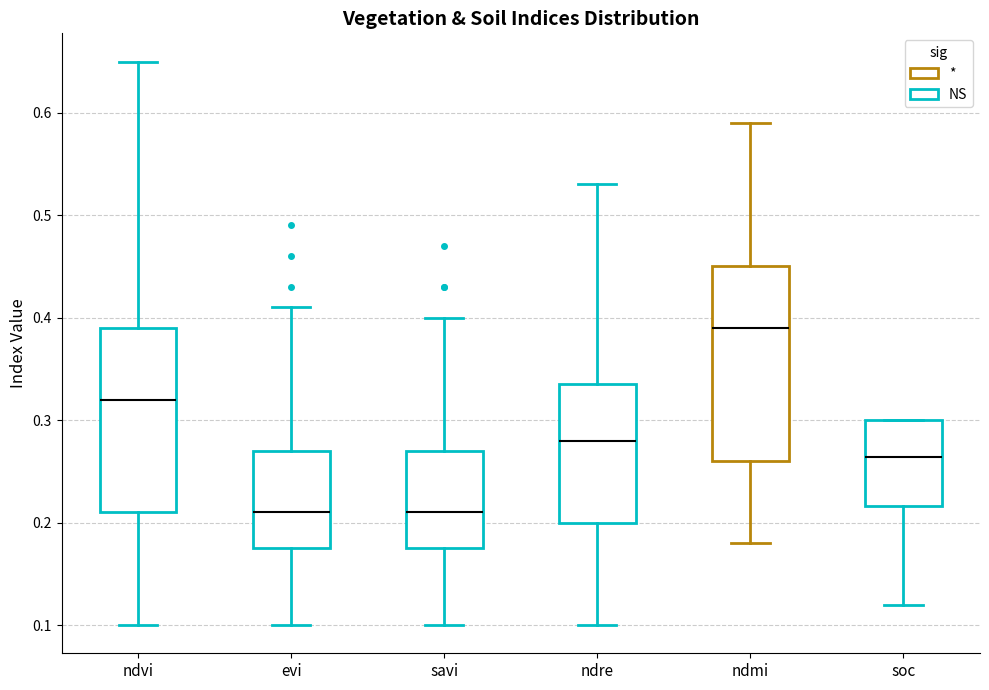

Reading left to right, read every box against the y-axis: the position of its median line, the range the box covers, and the ends of its whiskers. The values are not printed on the chart, so give them approximately, as read against the axis.

ndvi: median 0.32, box 0.21 to 0.39, whiskers 0.10 to 0.65
evi: median 0.21, box 0.18 to 0.27, whiskers 0.10 to 0.41
savi: median 0.21, box 0.18 to 0.27, whiskers 0.10 to 0.40
ndre: median 0.28, box 0.20 to 0.34, whiskers 0.10 to 0.53
ndmi: median 0.39, box 0.26 to 0.45, whiskers 0.18 to 0.59
soc: median 0.26, box 0.22 to 0.30, whiskers 0.12 to 0.30